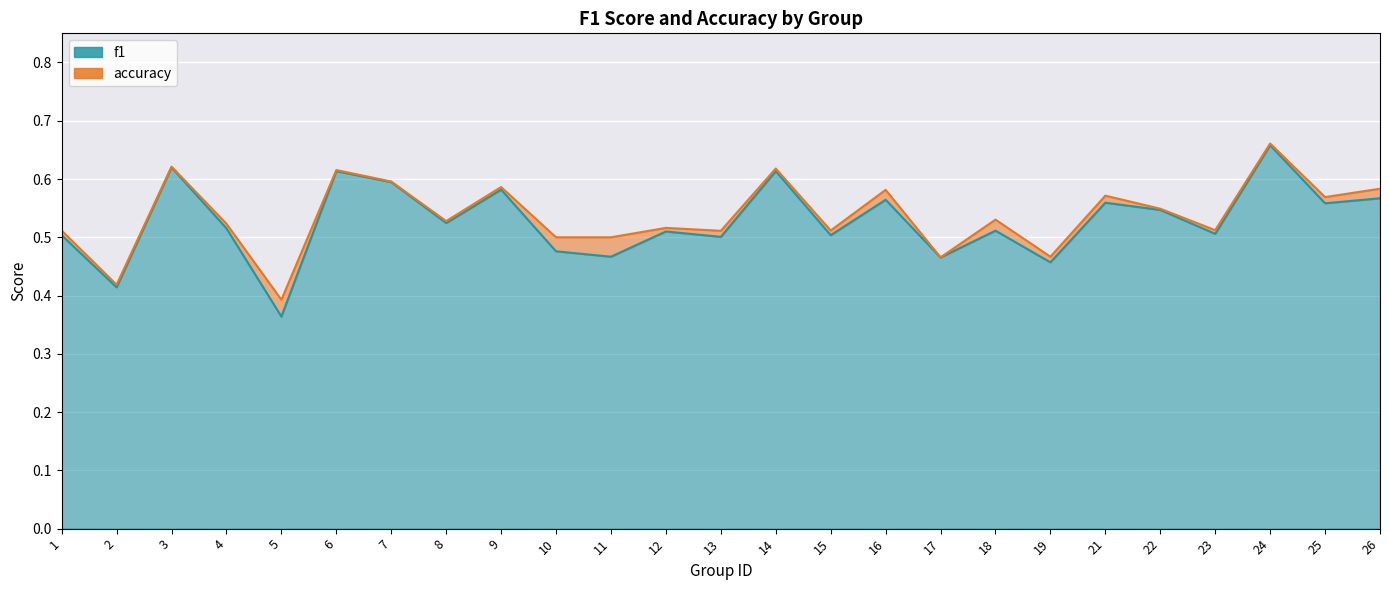

True or false: f1 and accuracy intersect in this chart.

False